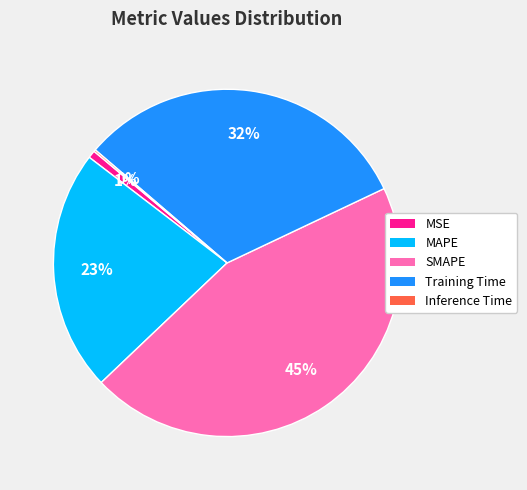

To the nearest percent, what is the average slice percentage?

20%